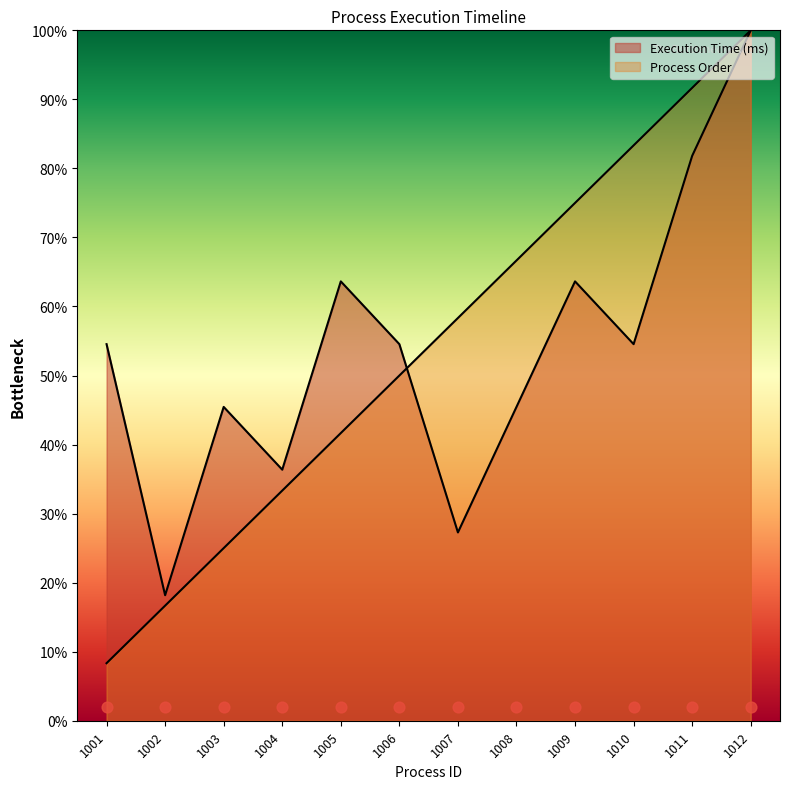

What is the total value across all series at 1003?

70.5